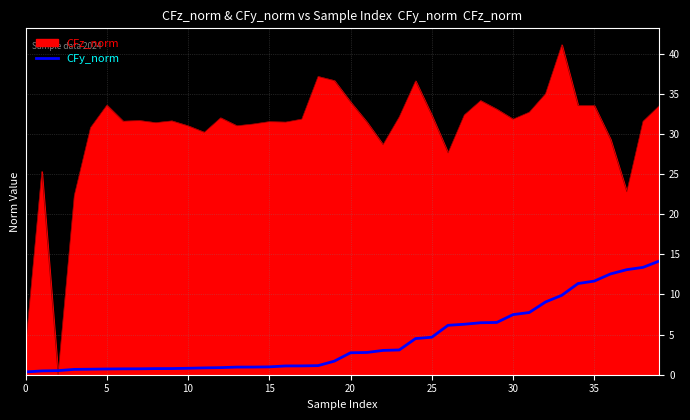

What is the difference between the maximum and minimum values in the CFz_norm series?

41.1